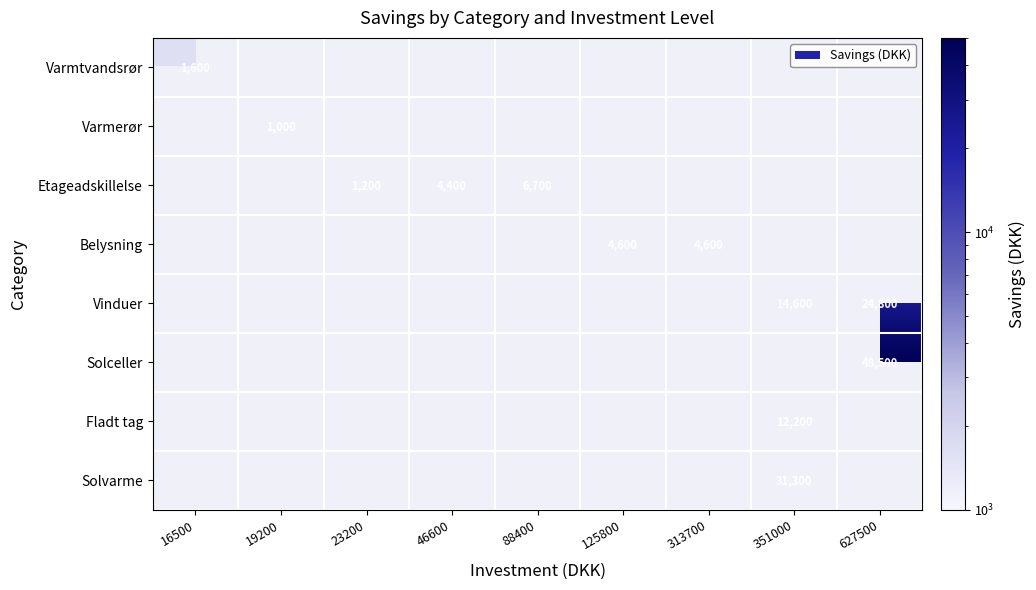

Is the value of Etageadskillelse at 88400 greater than the value of Solceller at 627500?

No